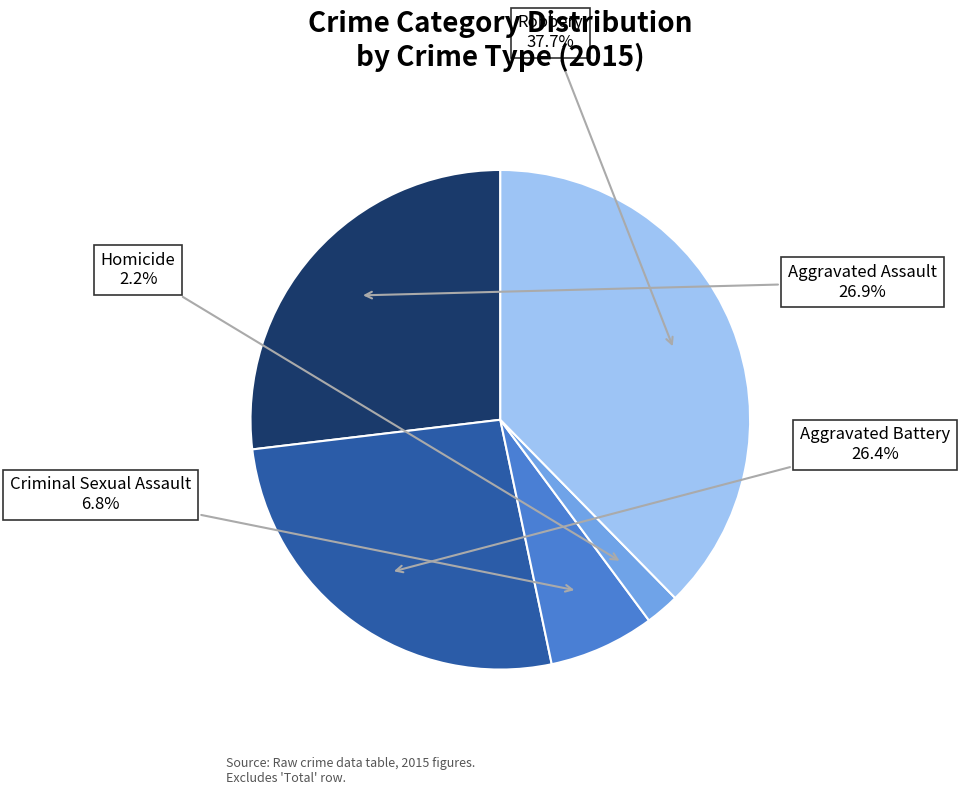

What percentage do Robbery and Homicide together represent?

39.9%